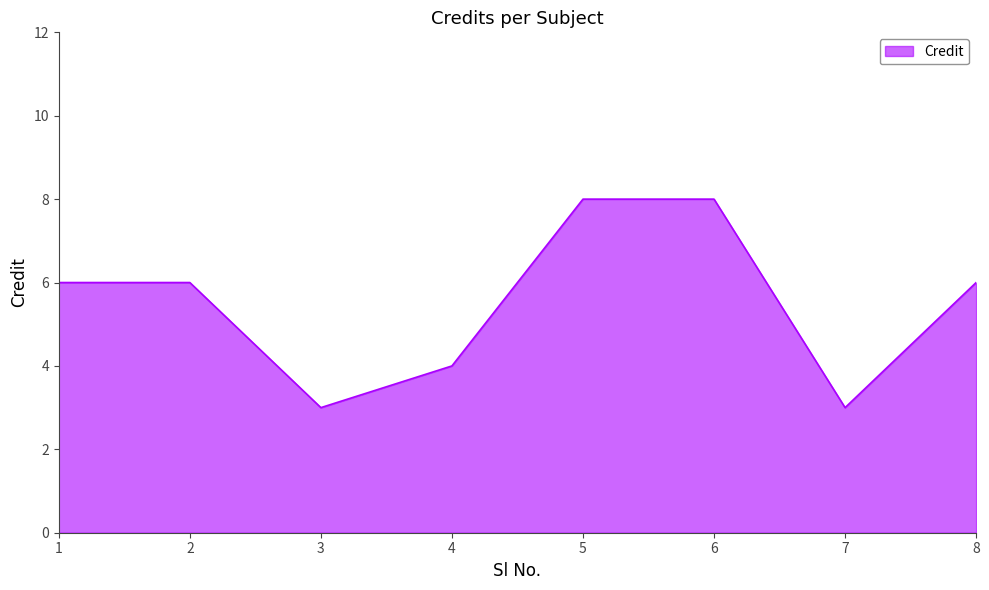

What is the sum of the values at 8 and 4?

10